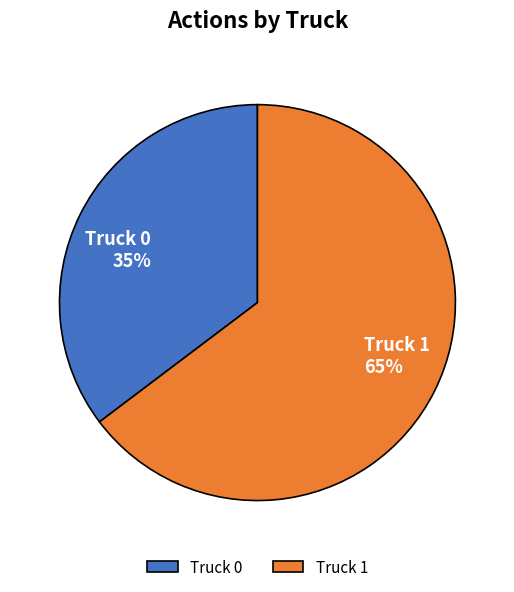

What percentage is the Truck 0 slice, to the nearest percent?

35%